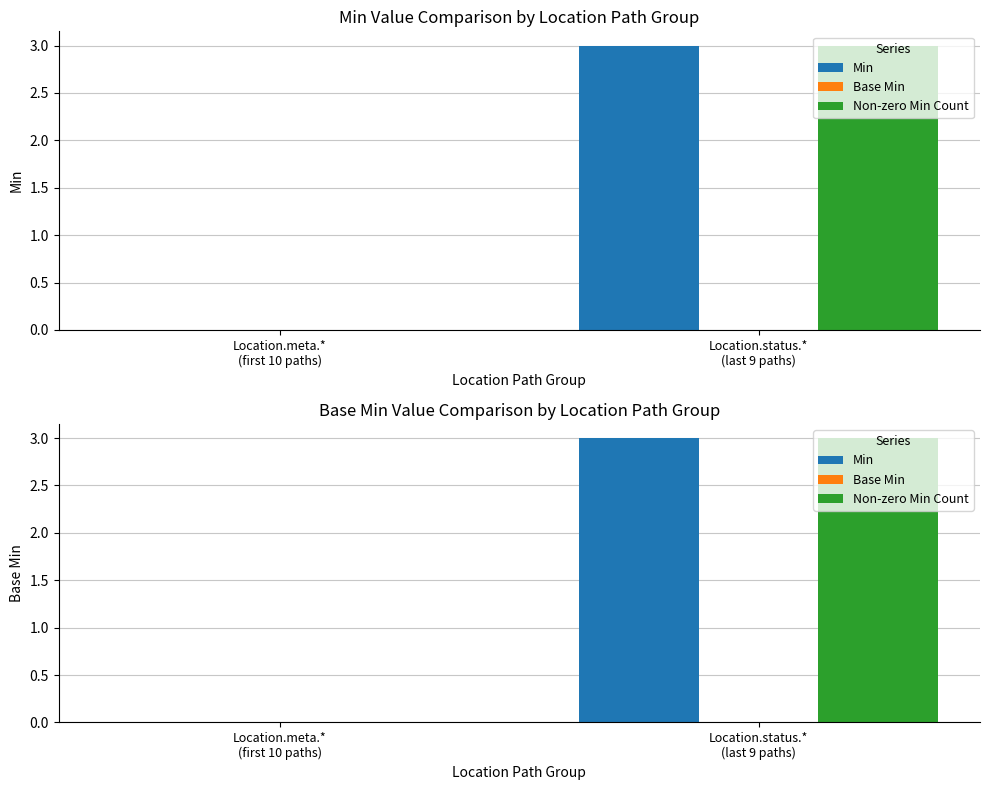

What is the label of the 1st bar from the left?

Location.meta.*
(first 10 paths)